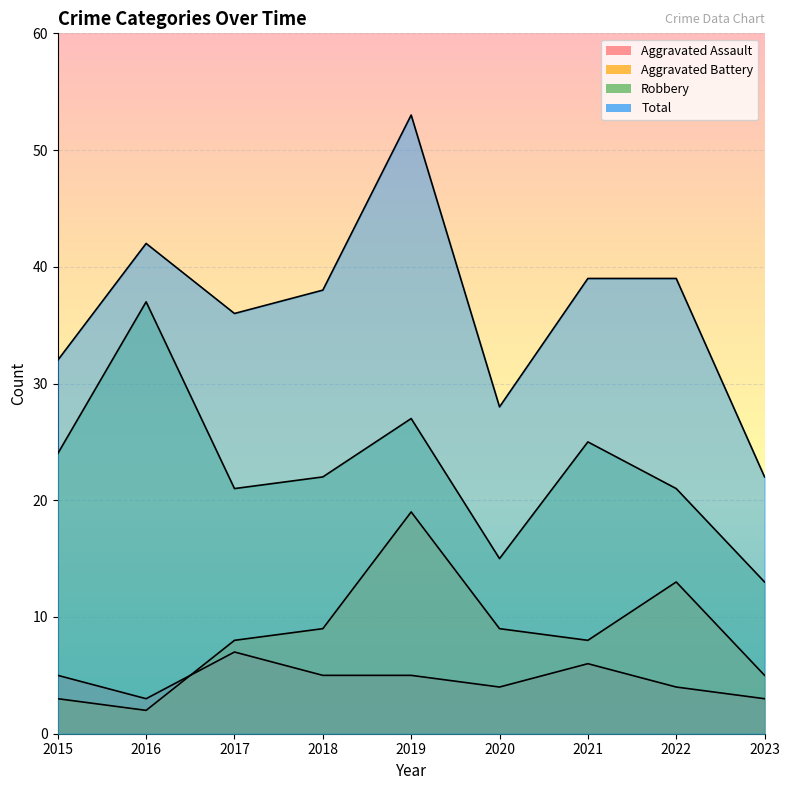

The value of Total at 2021 is 59. True or false?

False